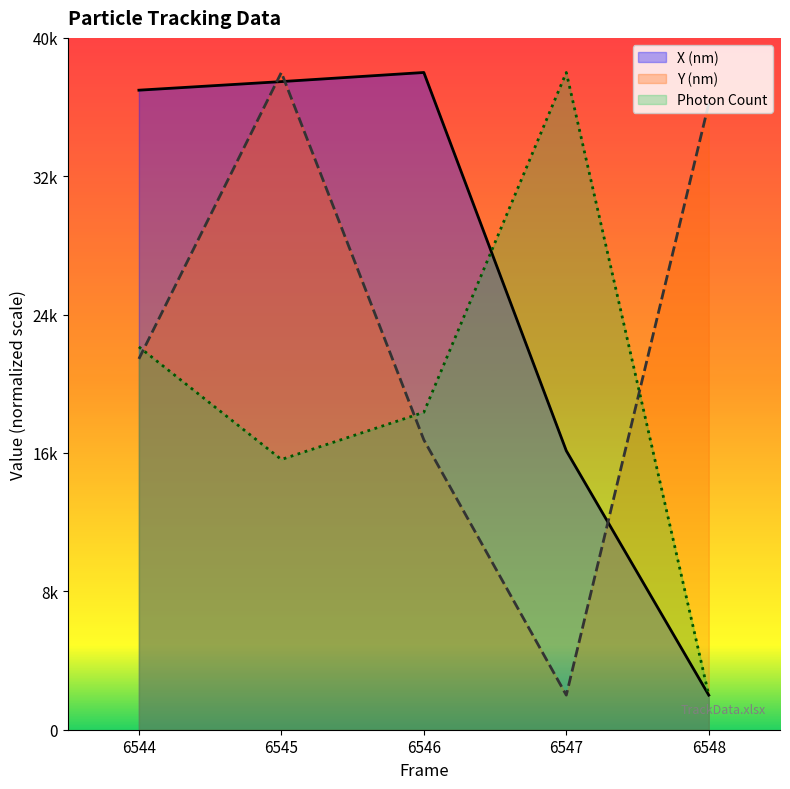

How many series are shown in this chart?

3